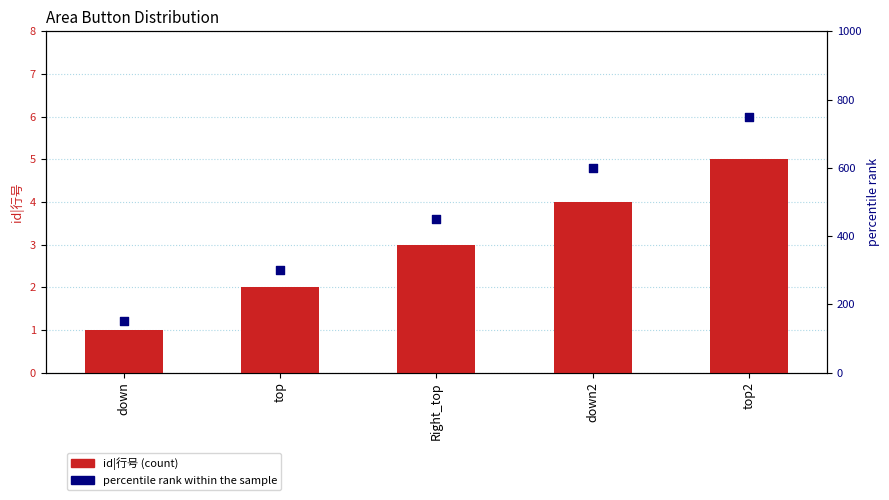

Is the value of percentile rank within the sample at Right_top greater than the value of id|行号 at Right_top?

Yes